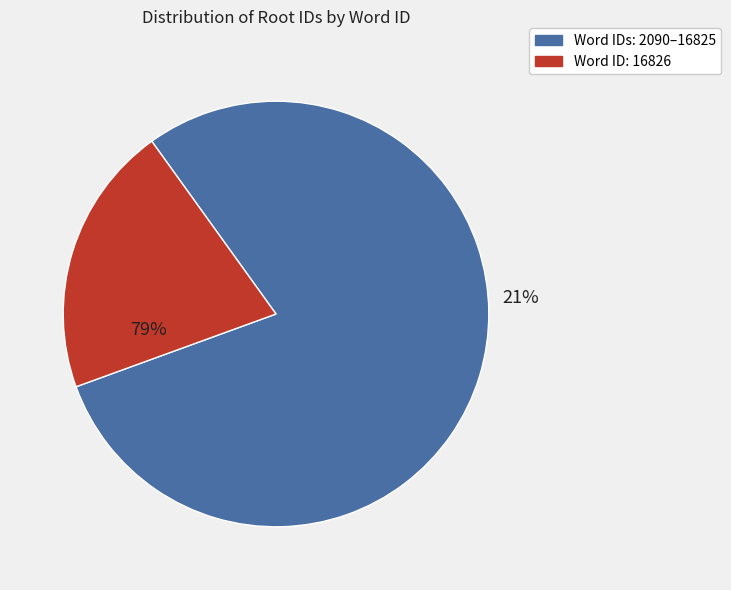

To the nearest percent, what percentage of the pie is 16826?

21%